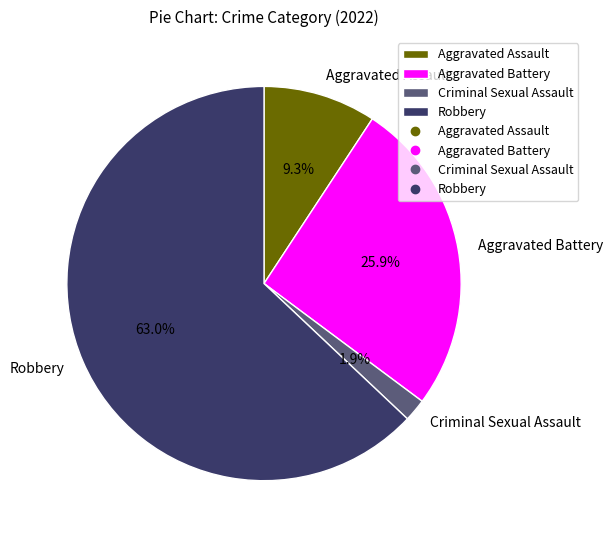

Which slice is the largest?

Robbery